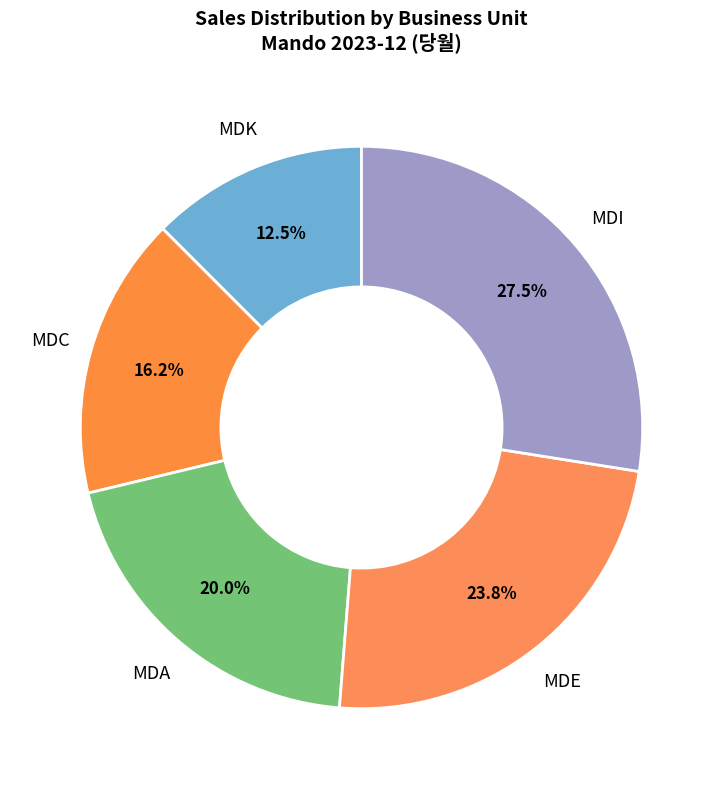

True or false: MDA accounts for 20% of the total.

True